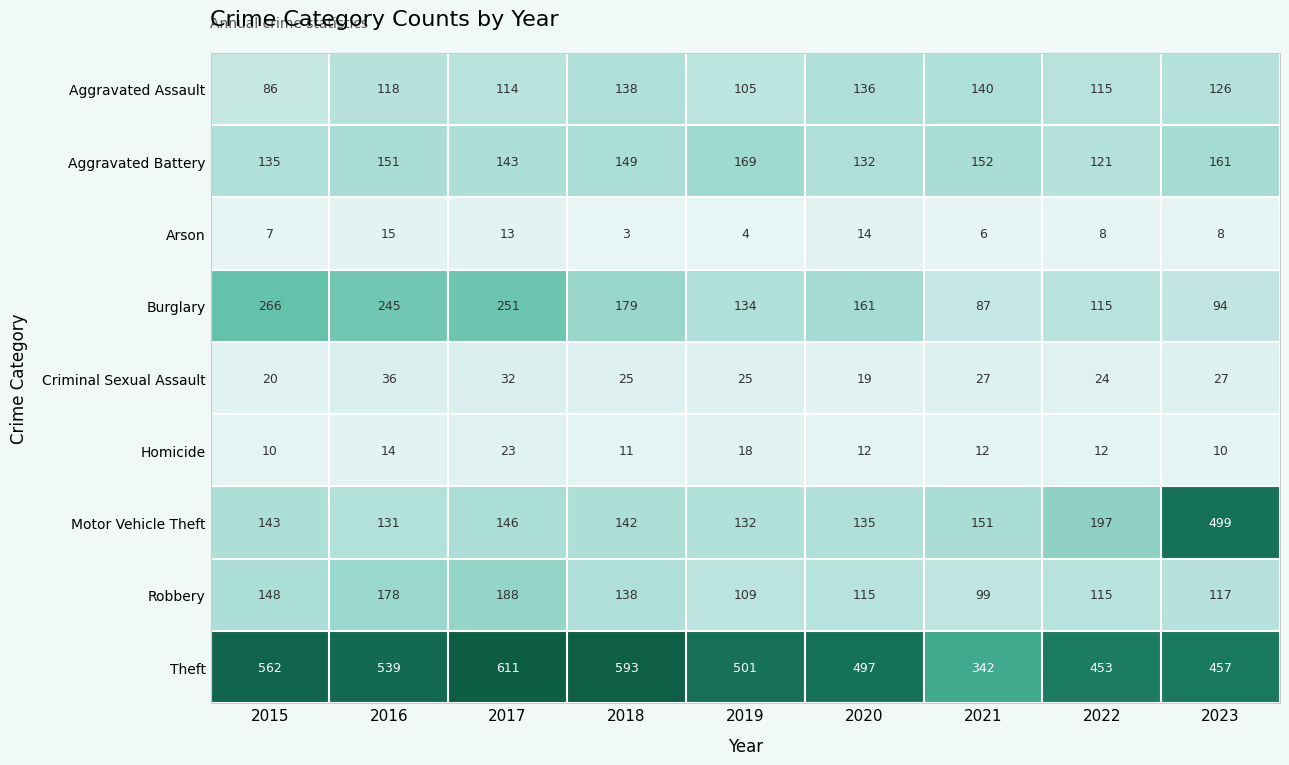

What is the difference between the maximum and second lowest values in the Robbery series?

79